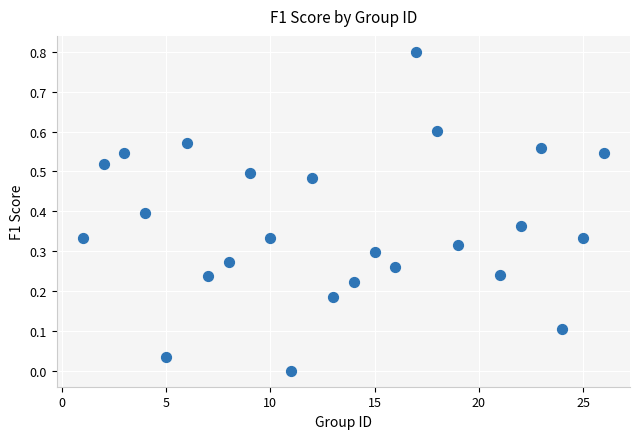

What is the range of Y values (max minus min)?

0.8